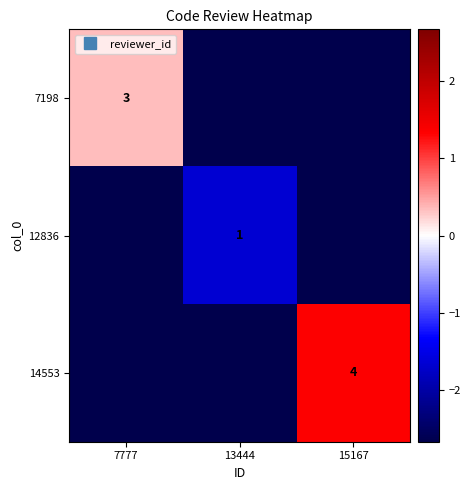

List the labels in order of 7198 value, smallest first.

13444, 15167, 7777